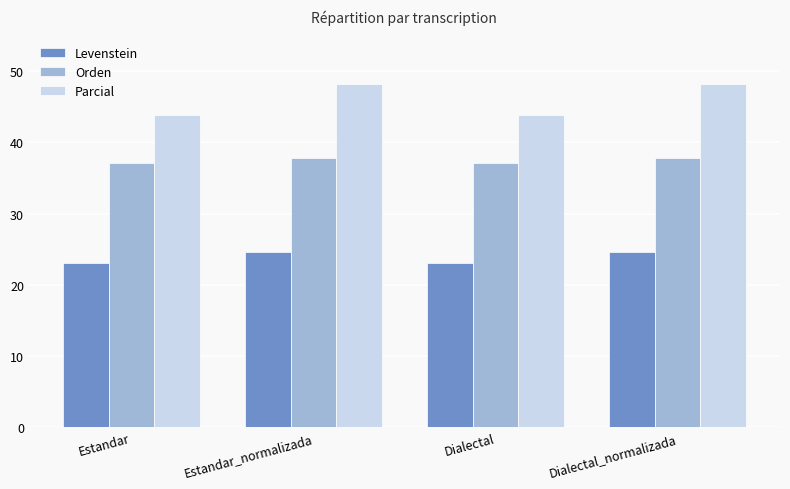

Rank the series at Dialectal from highest to lowest value.

Parcial, Orden, Levenstein